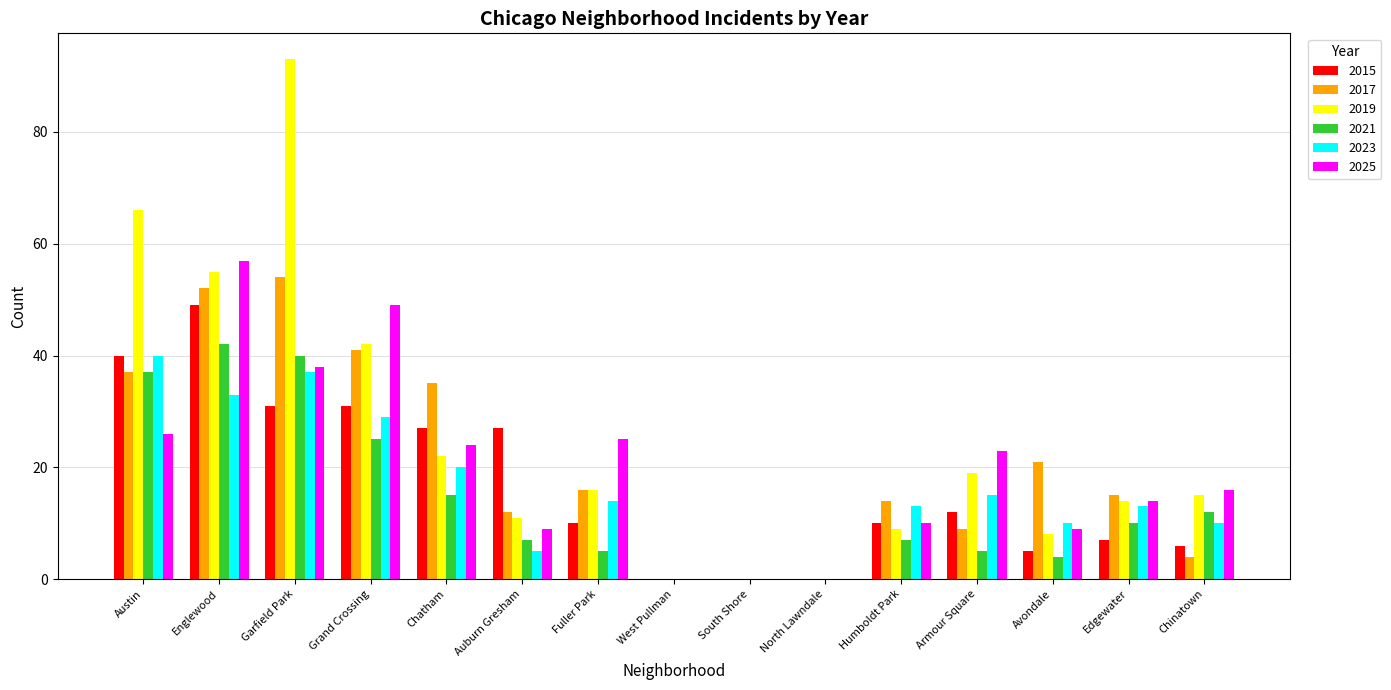

Count the number of data series in this chart.

6